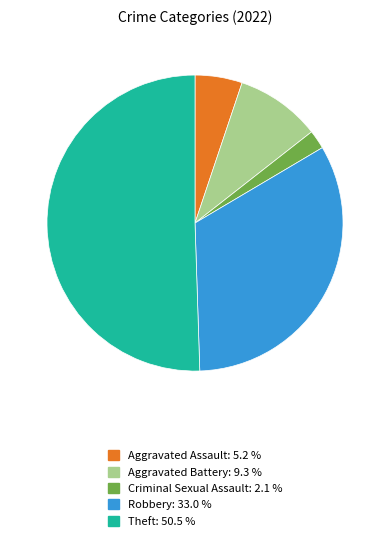

Which category accounts for the majority?

Theft